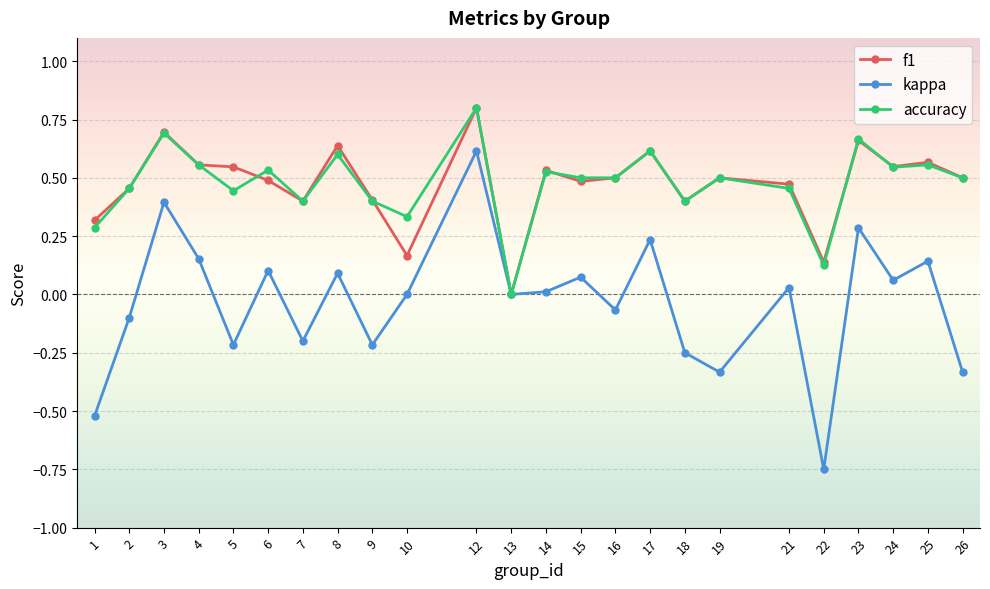

Is it true that accuracy equals 0.7 at 16?

False